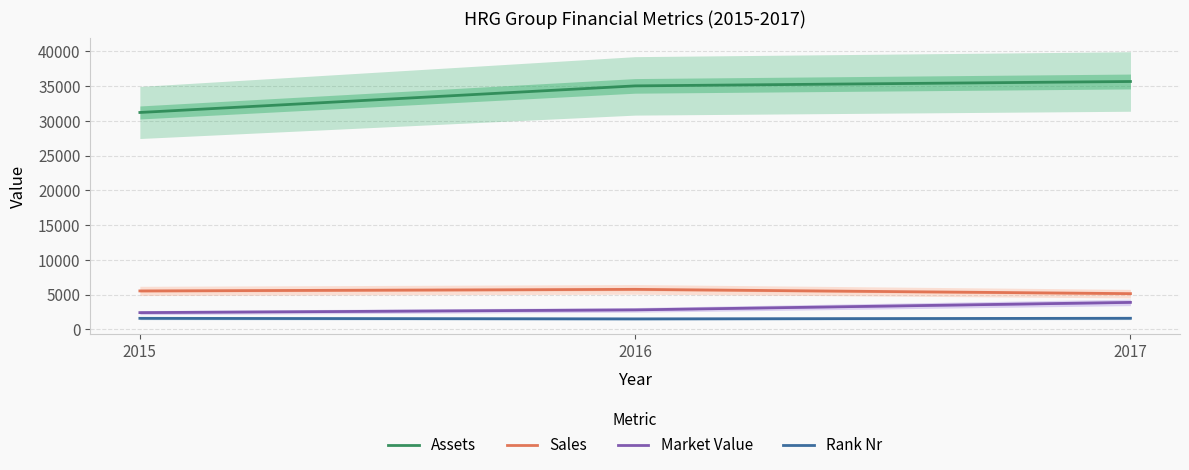

Is it true that Assets equals 35033 at 2016?

True